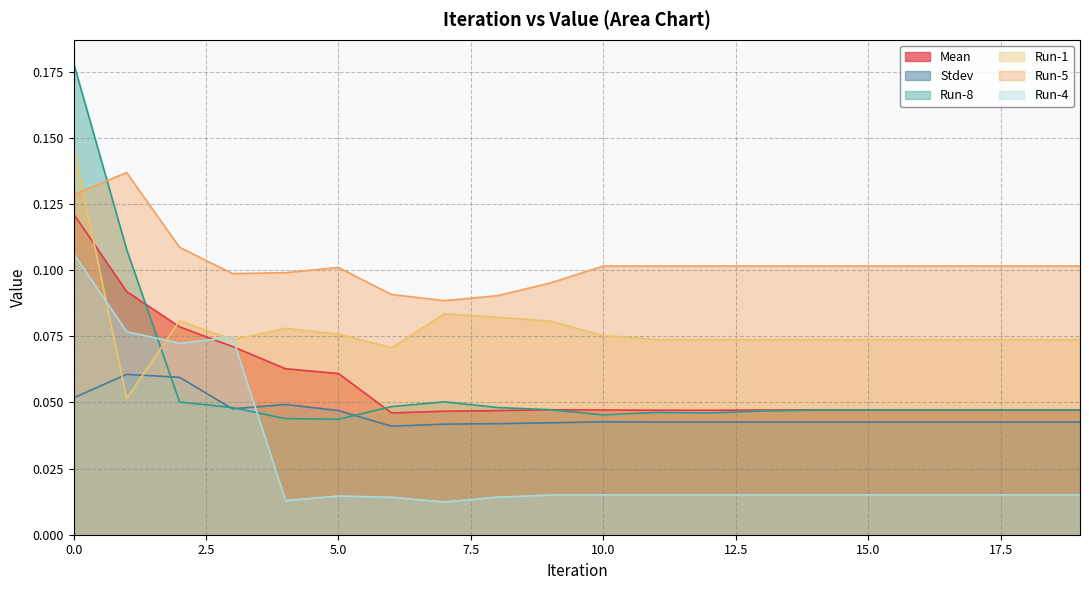

How many lines are shown in the chart?

6